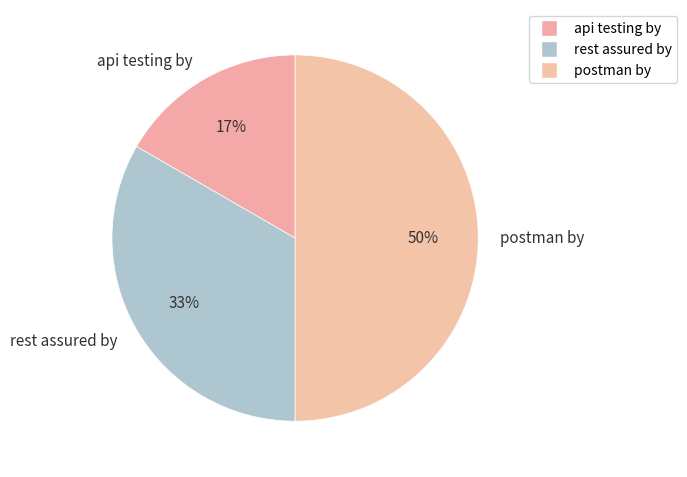

Does api testing by represent more than half of the total?

No